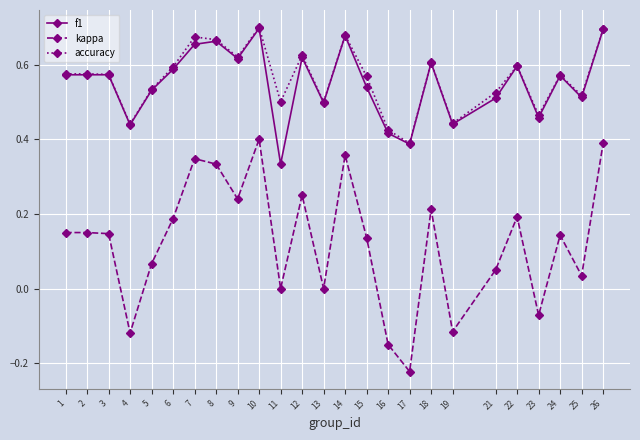

Does the chart display data point markers on the line(s)?

Yes